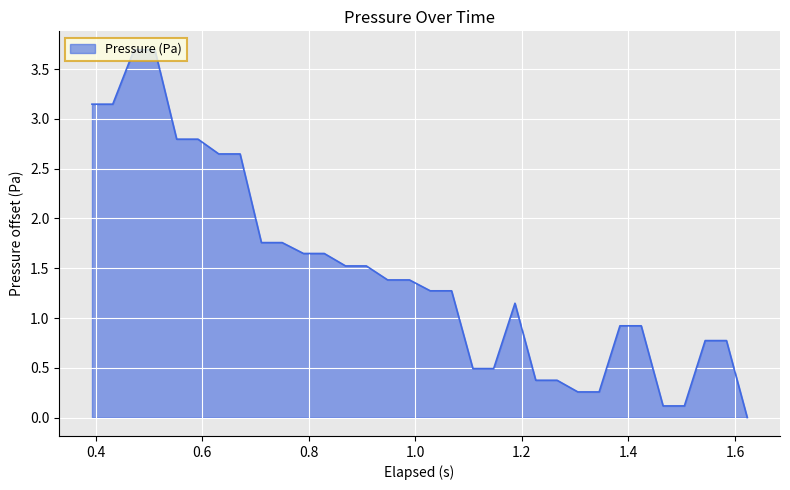

What is the difference between the maximum and minimum values?

3.7